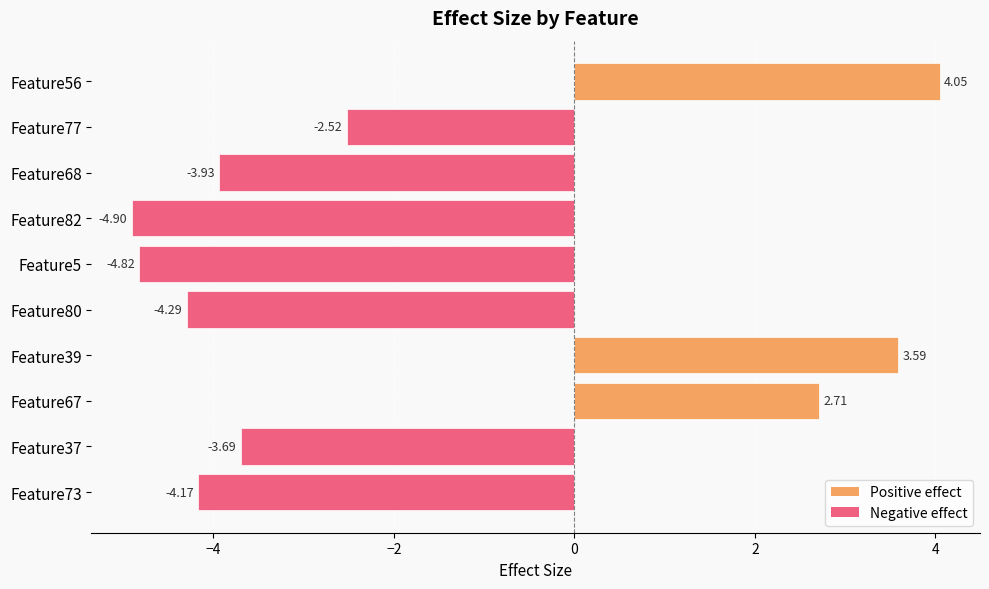

Between Feature73 and Feature82, which is larger?

Feature73